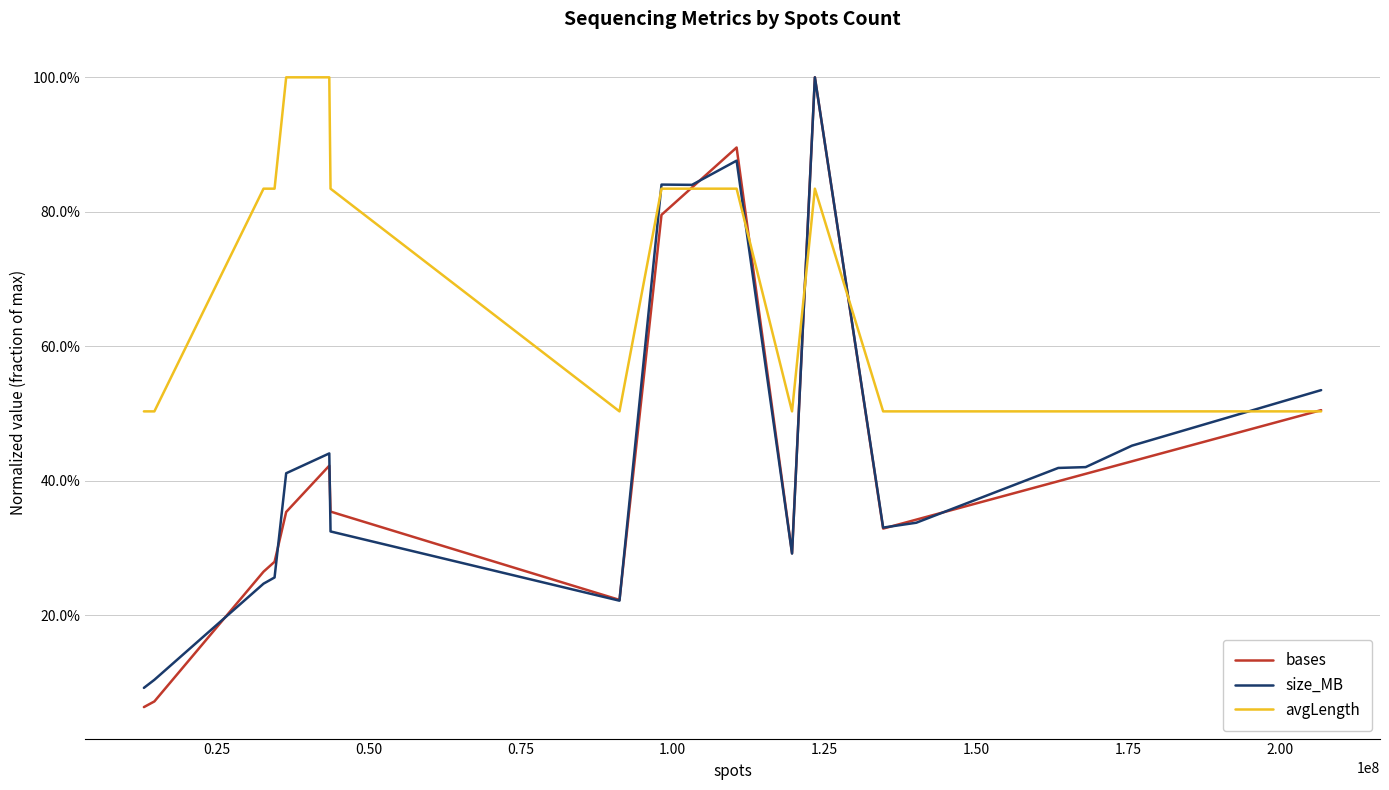

Does the chart have visible grid lines?

Yes